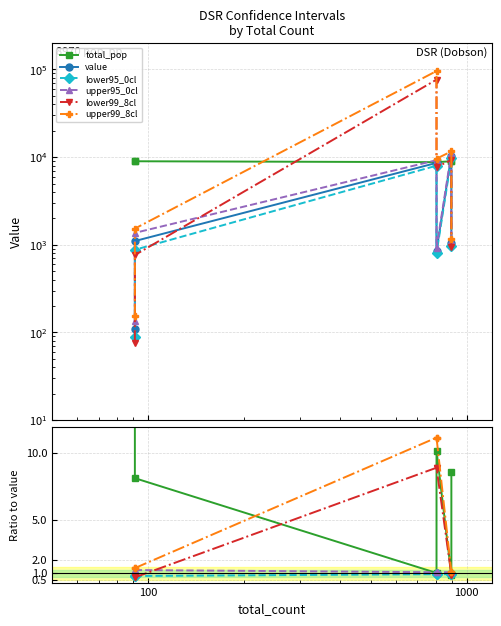

True or false: upper95_0cl and upper99_8cl cross at least once.

False